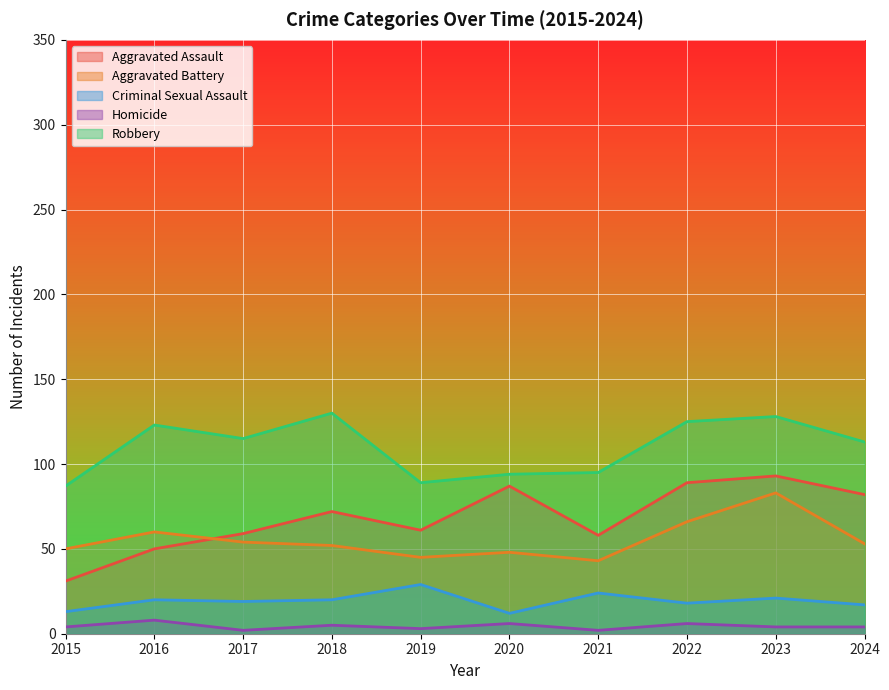

The Robbery series shows 180 at 2024. True or false?

False